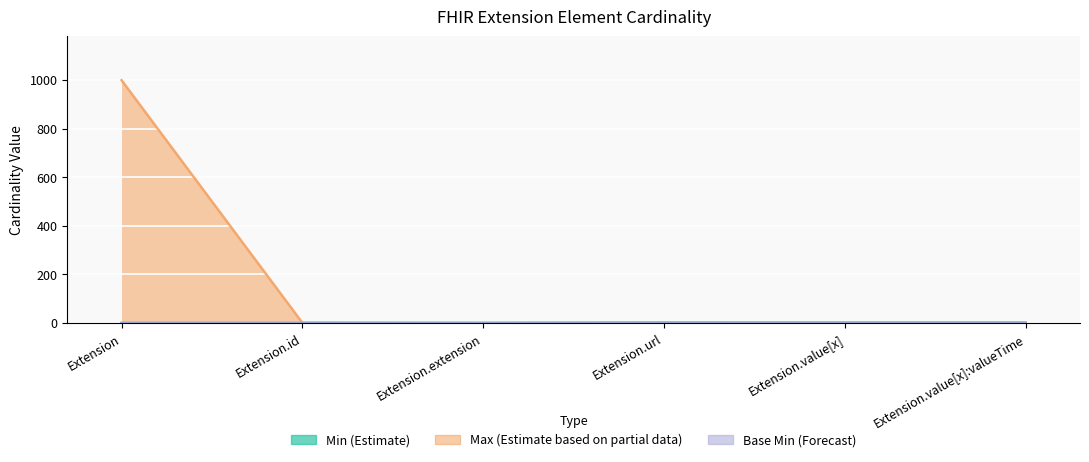

What is the label of the 2nd point from the right?

Extension.value[x]